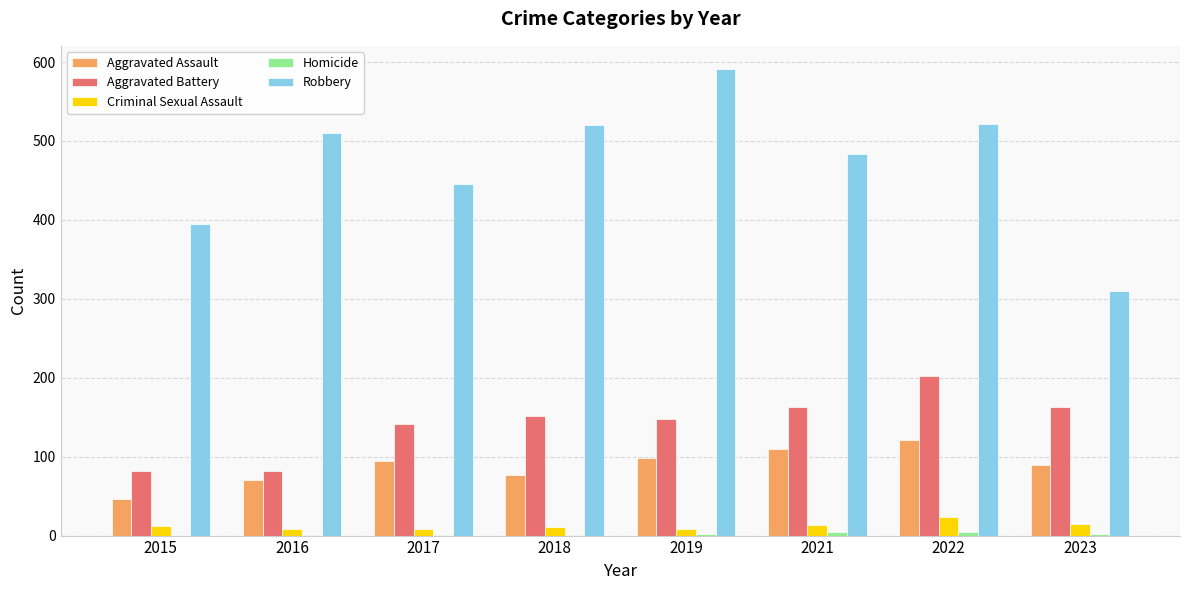

The Aggravated Assault series shows 110 at 2021. True or false?

True